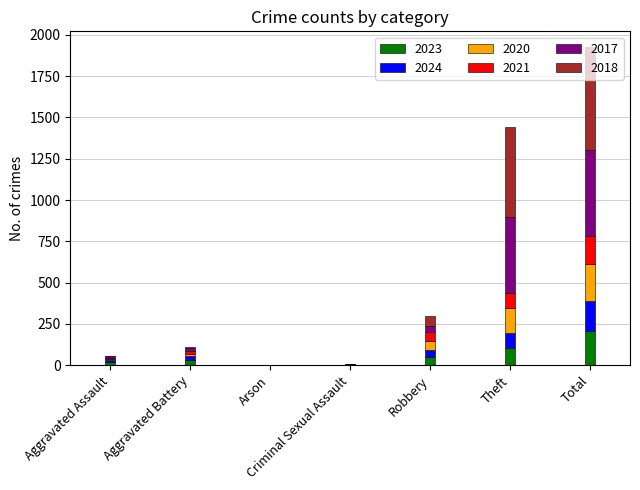

What is the average value of the 2023 series?

59